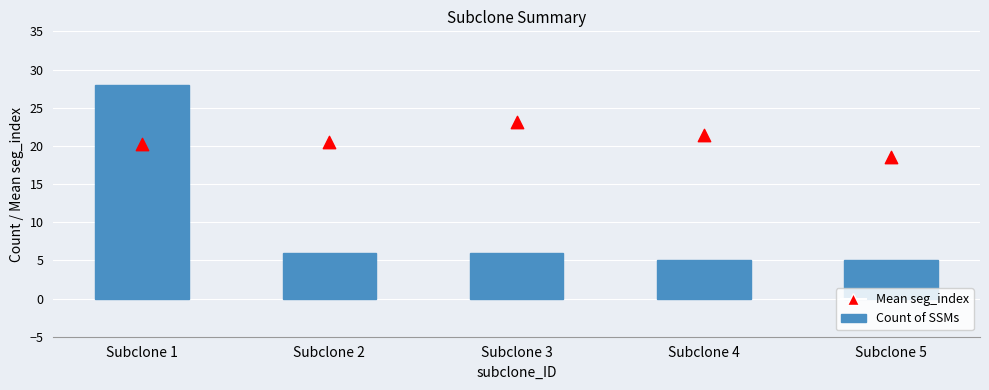

What are all the series names shown in the legend?

Count of SSMs, Mean seg_index